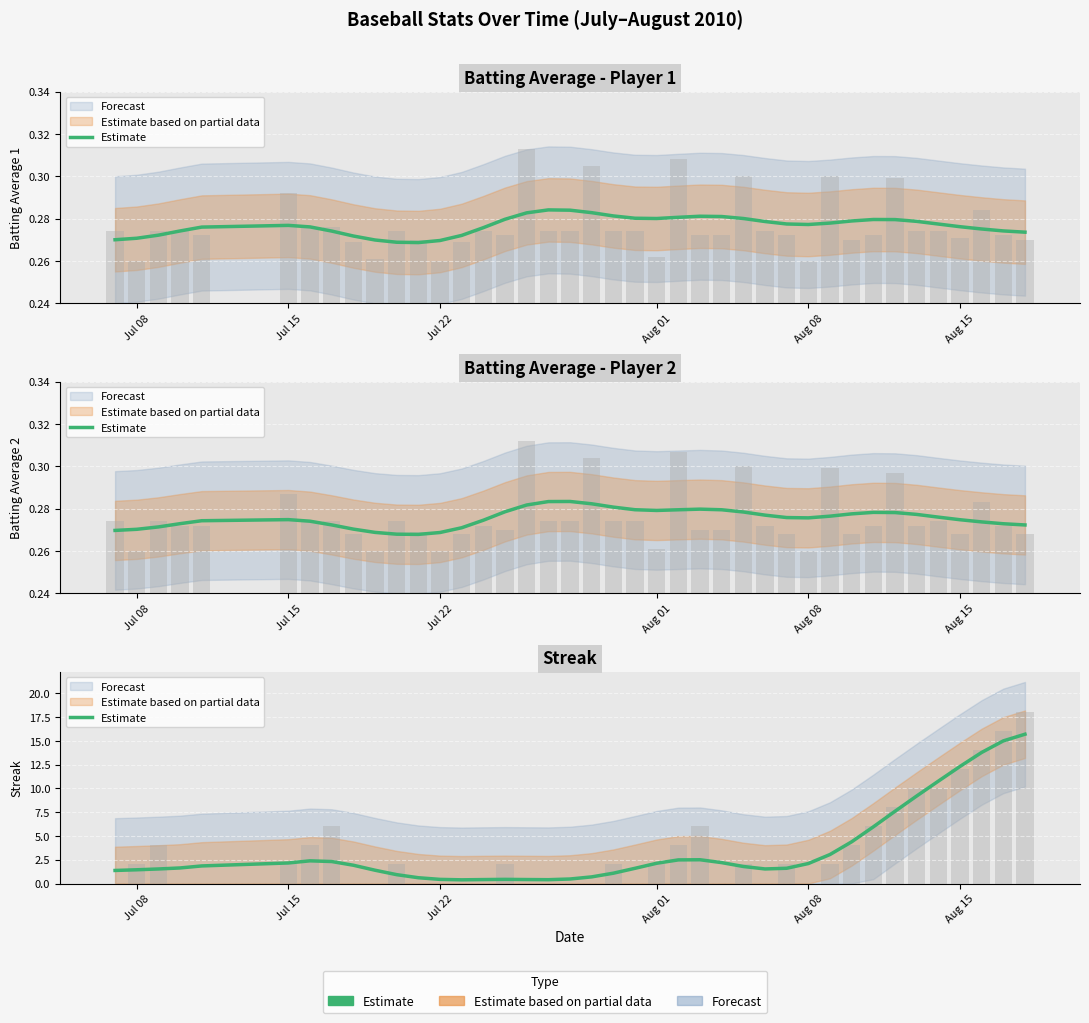

Does the chart contain stacked bars?

No